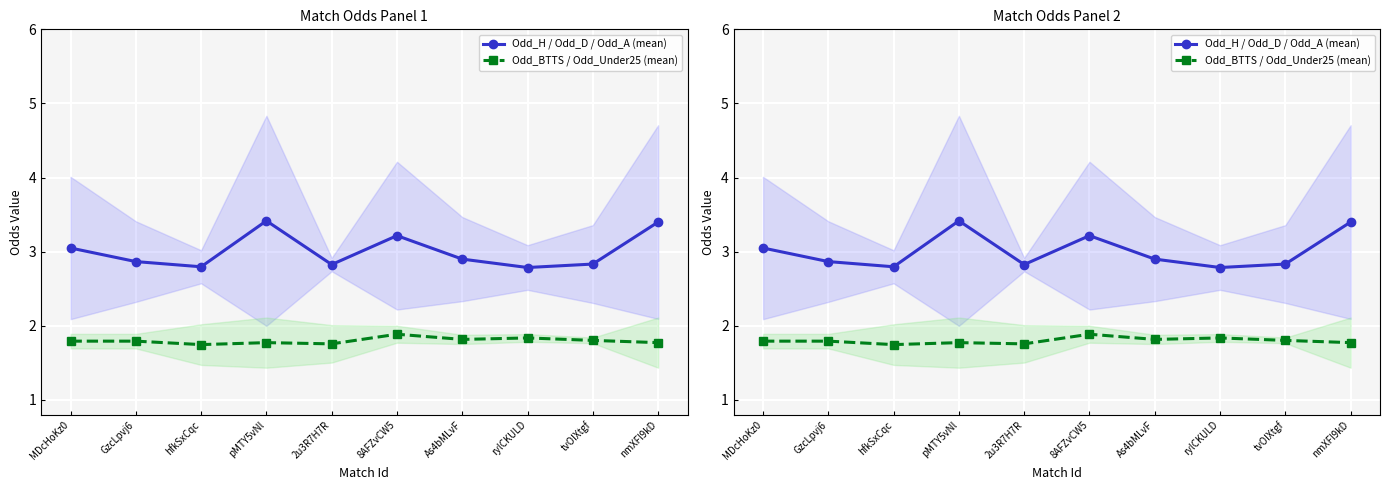

What are all the series names shown in the legend?

Odd_H / Odd_D / Odd_A (mean), Odd_BTTS / Odd_Under25 (mean)